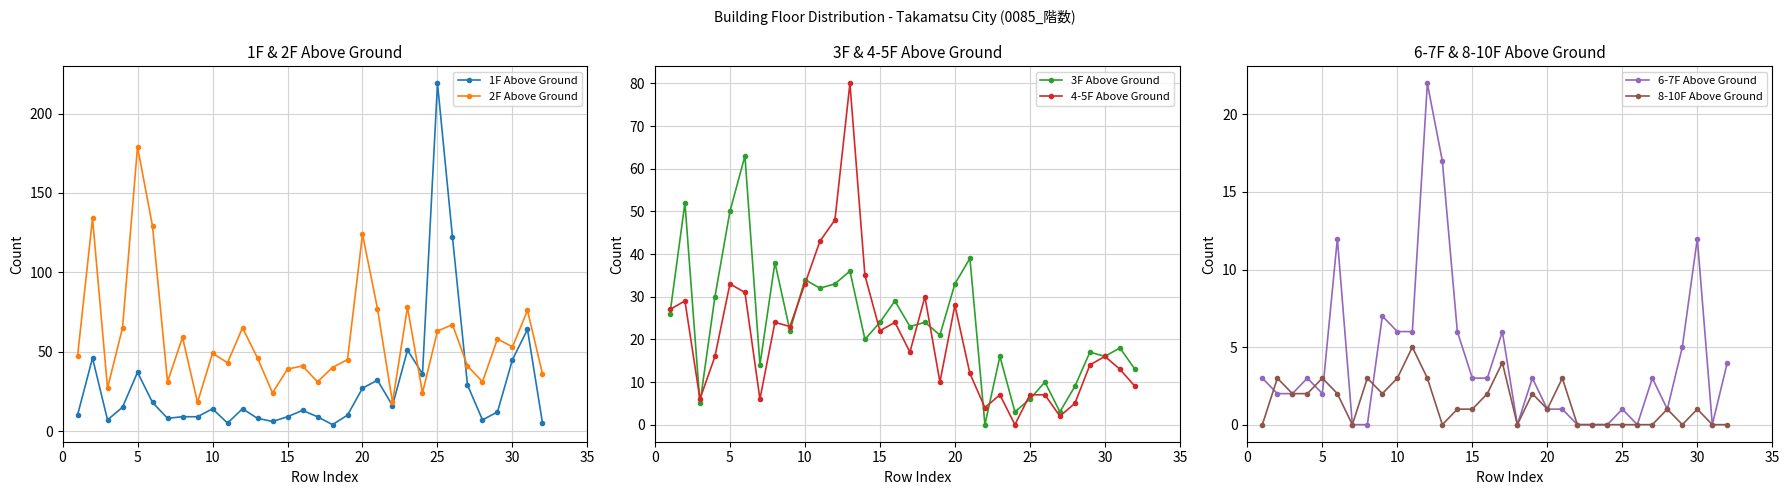

Count the number of data series in this chart.

6